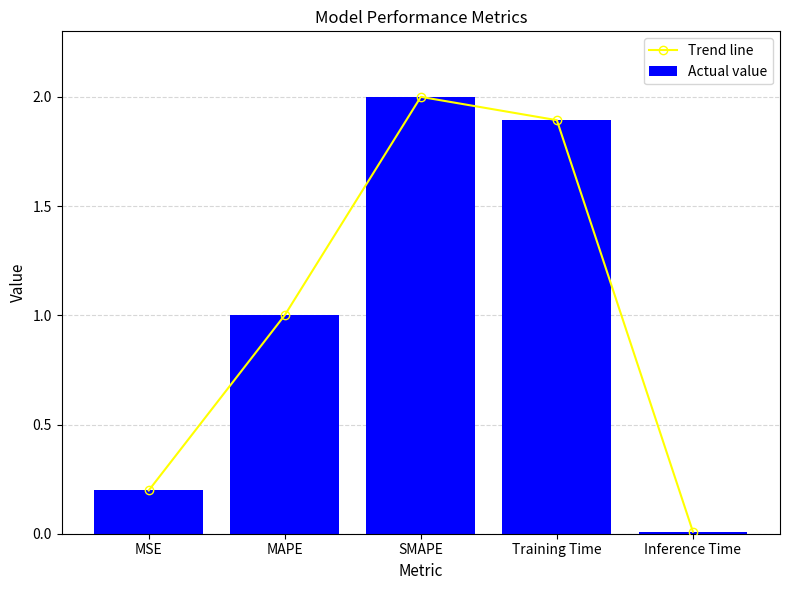

What is the label of the 1st bar from the right?

Inference Time